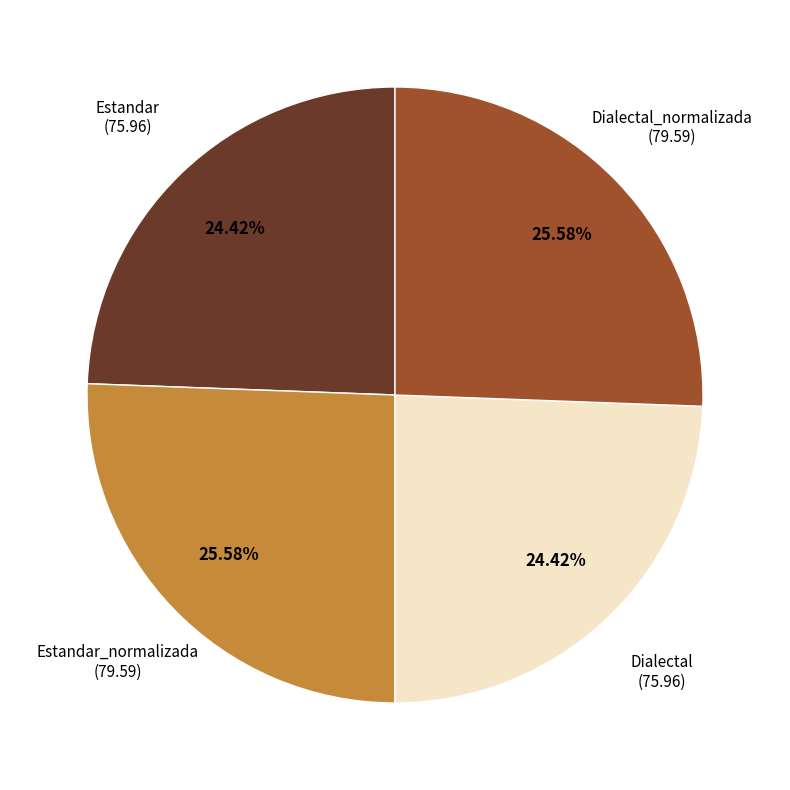

Does any single category account for the majority?

No